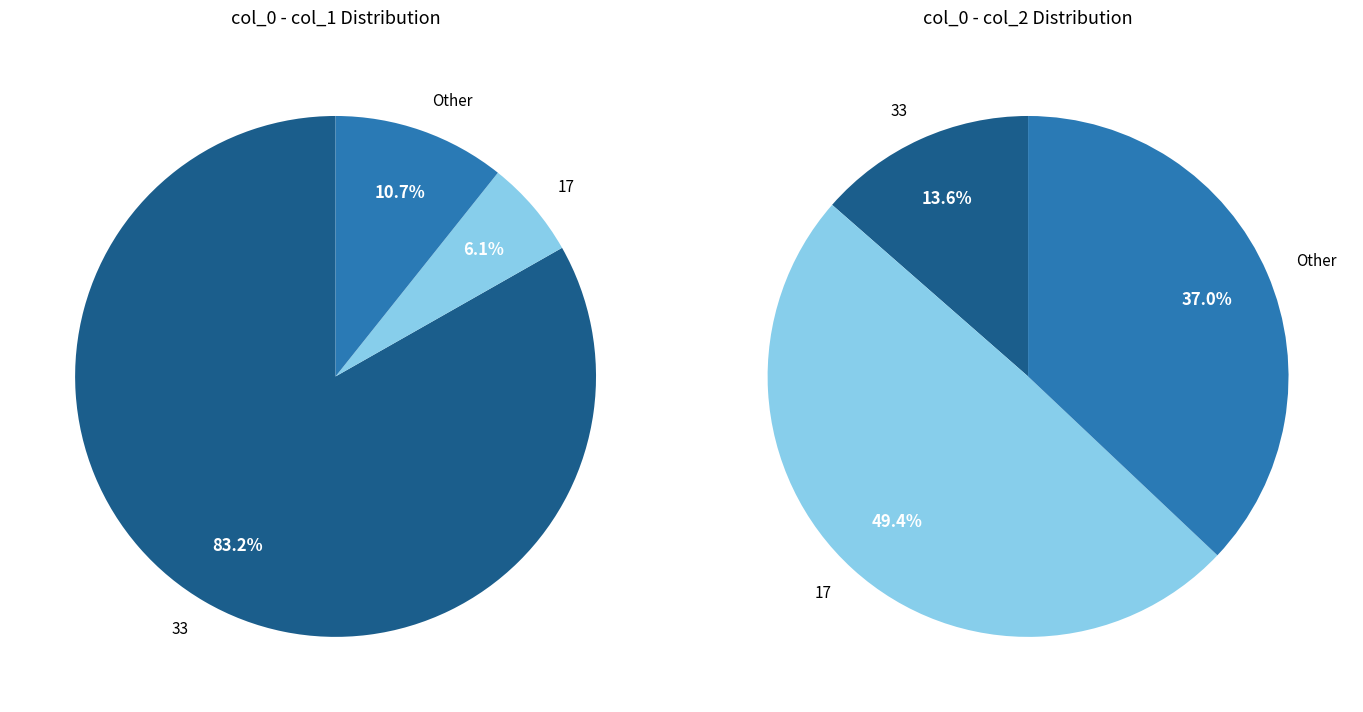

Does 17 account for over 50% of the chart?

No